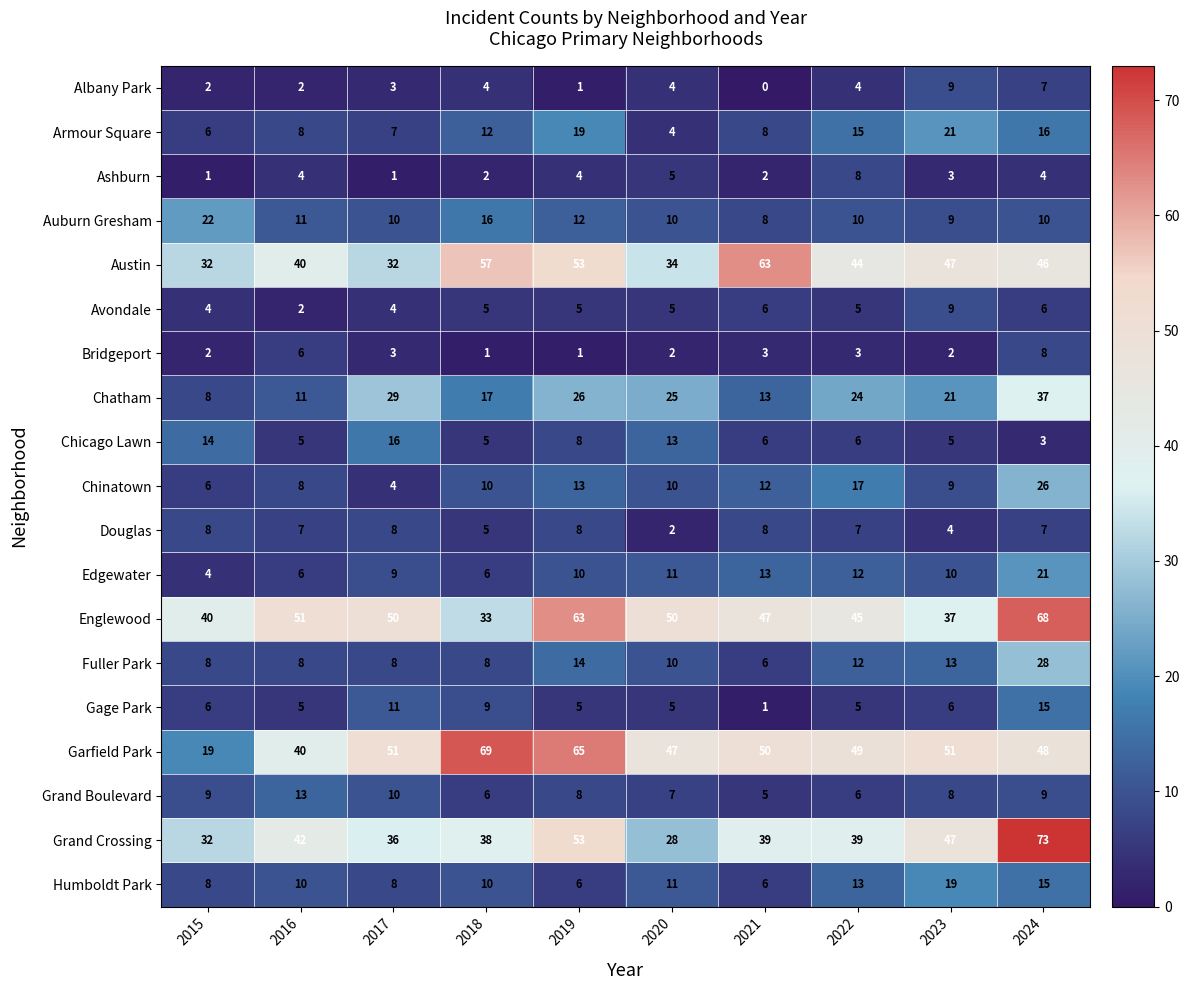

Which category has the highest value across all series?

2024